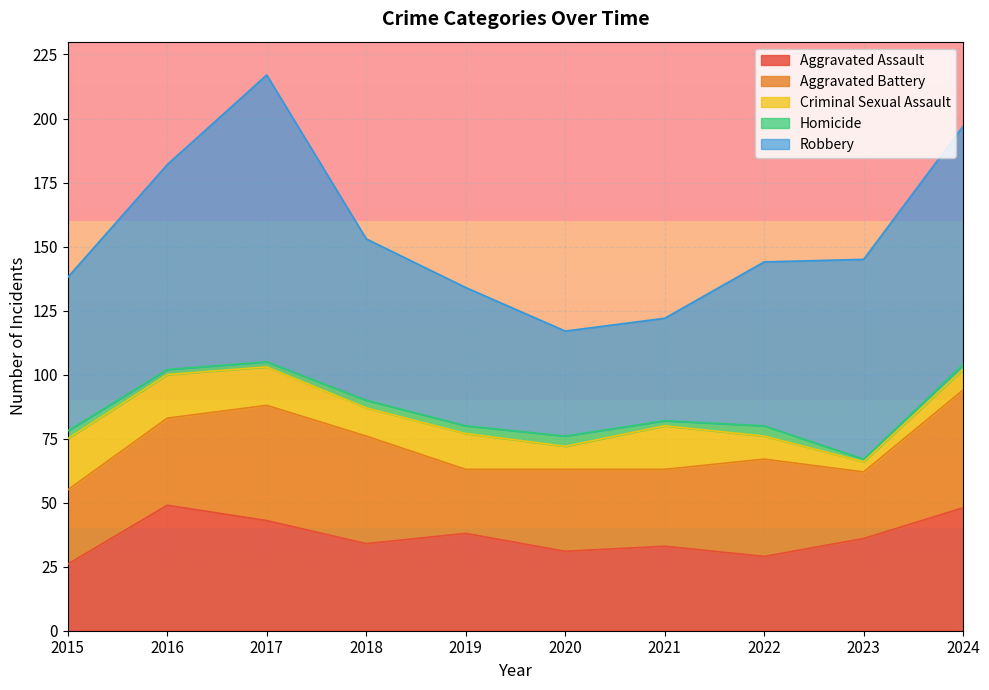

Reading left to right, transcribe all the data shown in this chart.

Aggravated Assault: 2015=26	2016=49	2017=43	2018=34	2019=38	2020=31	2021=33	2022=29	2023=36	2024=48
Aggravated Battery: 2015=29	2016=34	2017=45	2018=42	2019=25	2020=32	2021=30	2022=38	2023=26	2024=46
Criminal Sexual Assault: 2015=20	2016=17	2017=15	2018=11	2019=14	2020=9	2021=17	2022=9	2023=4	2024=8
Homicide: 2015=3	2016=2	2017=2	2018=3	2019=3	2020=4	2021=2	2022=4	2023=1	2024=2
Robbery: 2015=60	2016=80	2017=112	2018=63	2019=54	2020=41	2021=40	2022=64	2023=78	2024=93